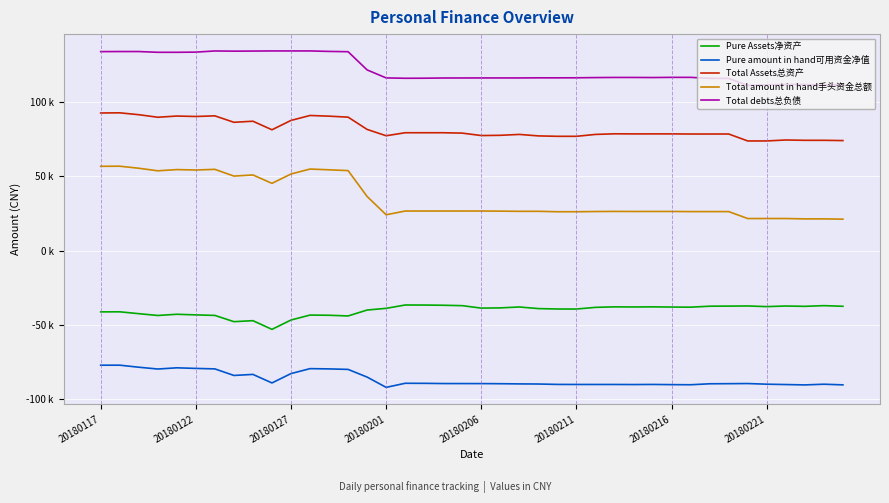

What is the lowest value of the Total Assets总资产 series?

73763.5